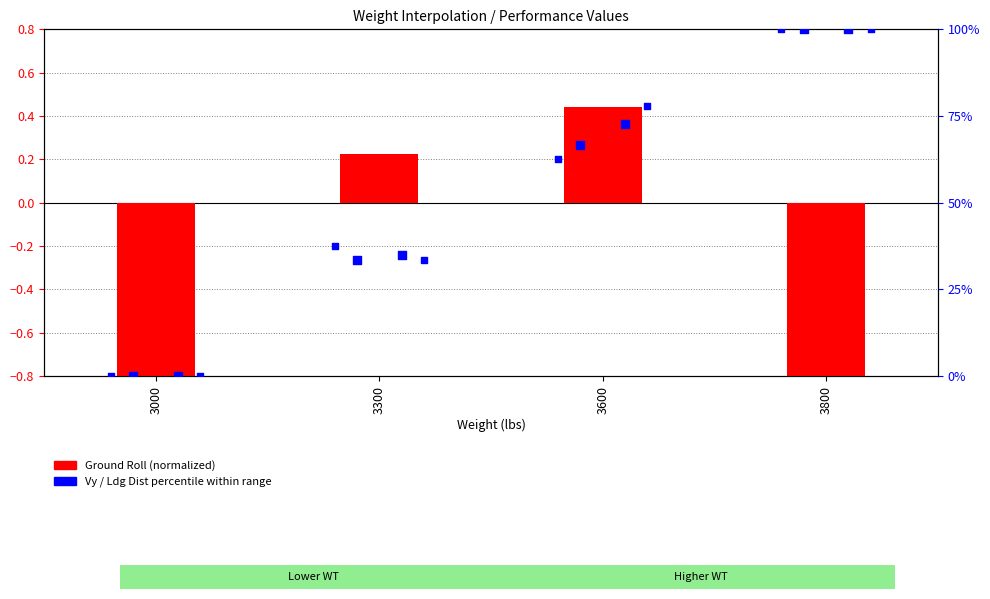

At how many categories does at least one series exceed 61?

2